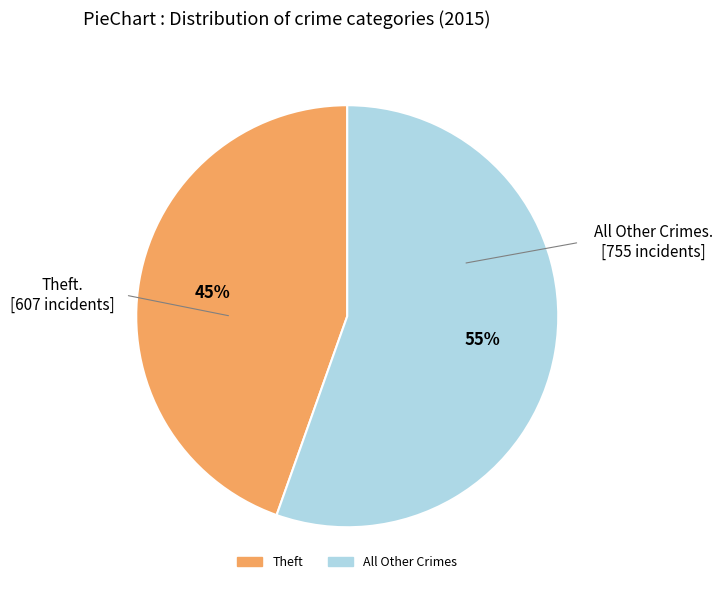

To the nearest percent, what is the average slice percentage?

50%